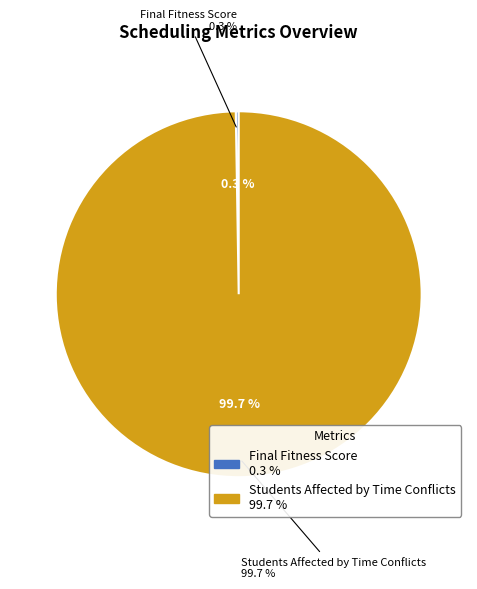

How many slices are in this pie chart?

2